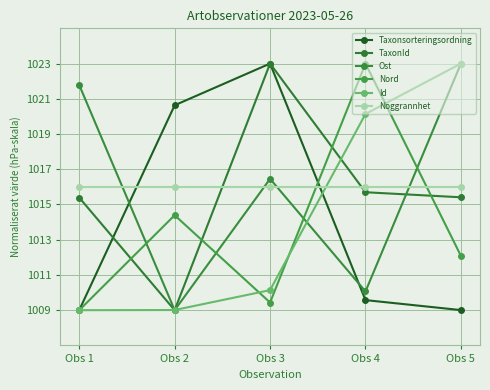

Is the value of Ost at Obs 3 greater than the value of TaxonId at Obs 5?

Yes